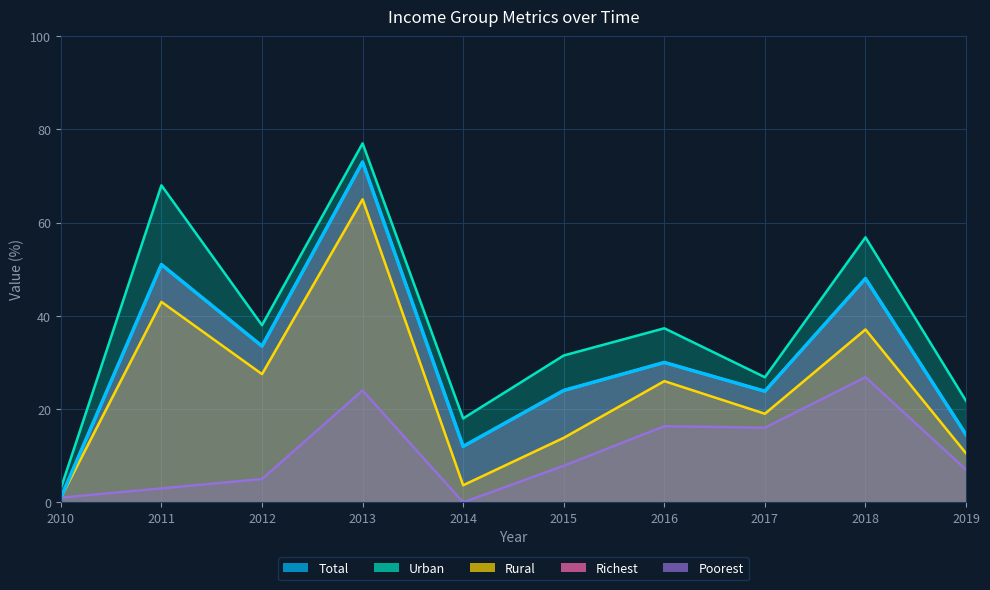

List the labels in order of Rural value, smallest first.

2014, 2016, 2017, 2017, 2010, 2018, 2019, 2012, 2018, 2017, 2015, 2015, 2019, 2014, 2015, 2015, 2015, 2018, 2014, 2019, 2017, 2016, 2018, 2018, 2019, 2018, 2018, 2017, 2011, 2018, 2018, 2012, 2018, 2013, 2016, 2015, 2017, 2018, 2018, 2018